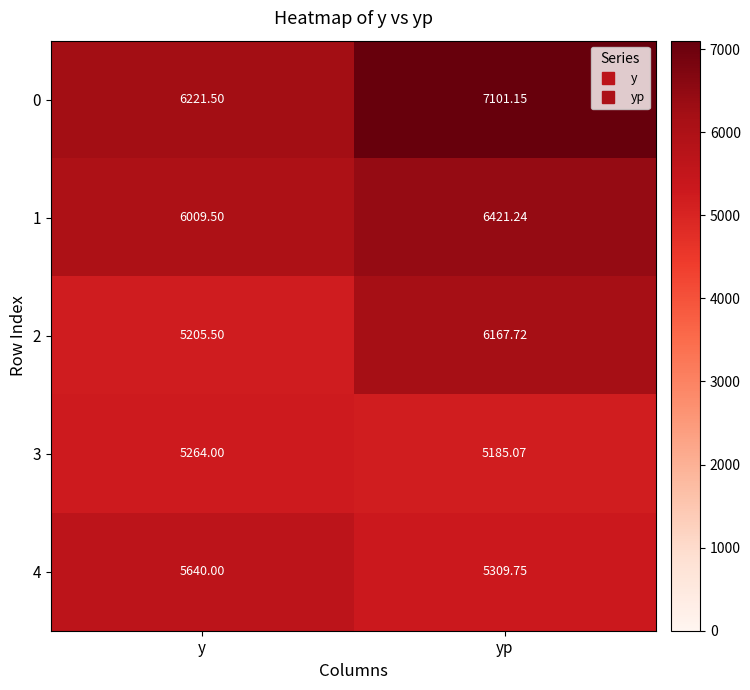

At which label does 2 first exceed 6167?

yp